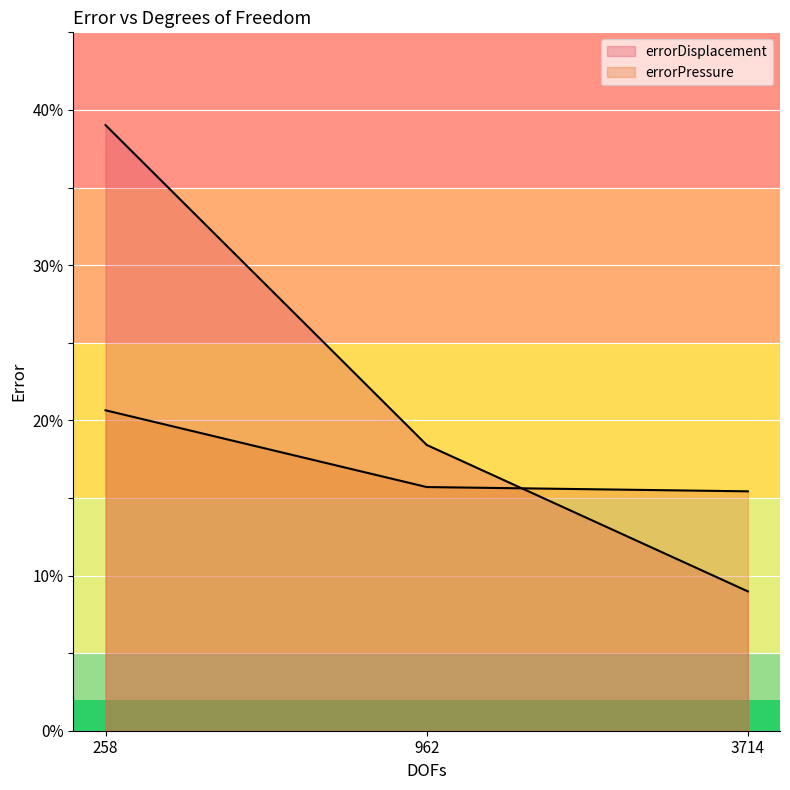

What is the value of the errorPressure point at the 1st from the left?

0.2